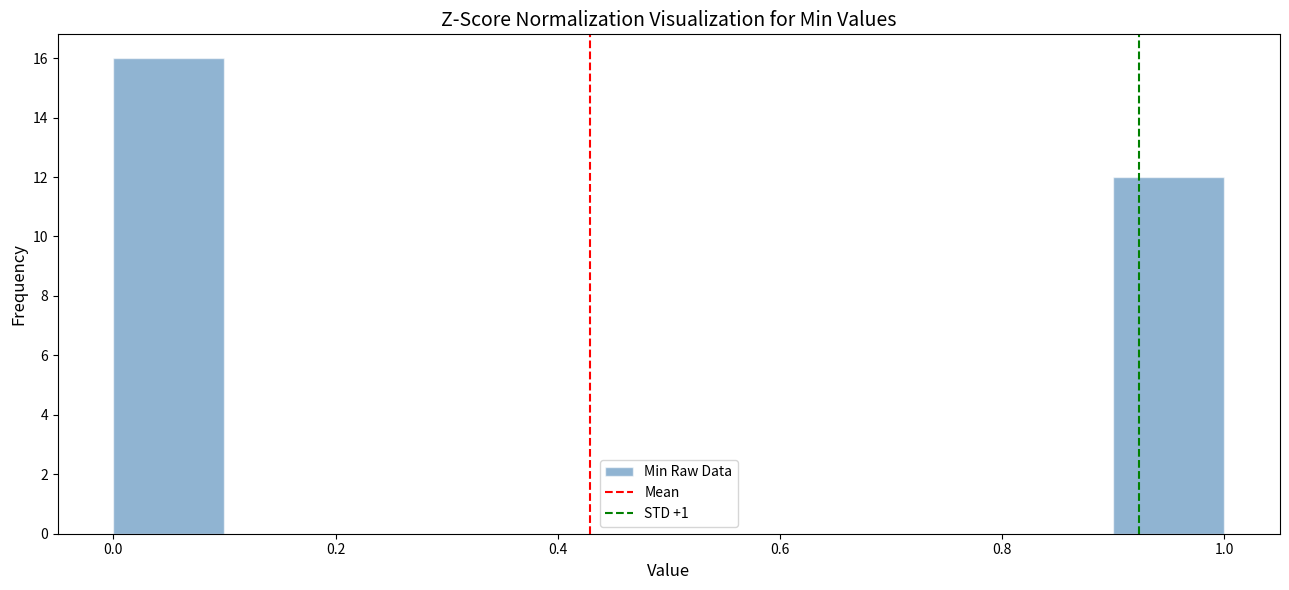

Reading left to right, list every bar in this chart as the range it spans on the x-axis followed by its height. The values are not printed on the chart, so give them approximately, as read against the axis.

0.0 to 0.1: 16
0.1 to 0.2: 0
0.2 to 0.3: 0
0.3 to 0.4: 0
0.4 to 0.5: 0
0.5 to 0.6: 0
0.6 to 0.7: 0
0.7 to 0.8: 0
0.8 to 0.9: 0
0.9 to 1.0: 12